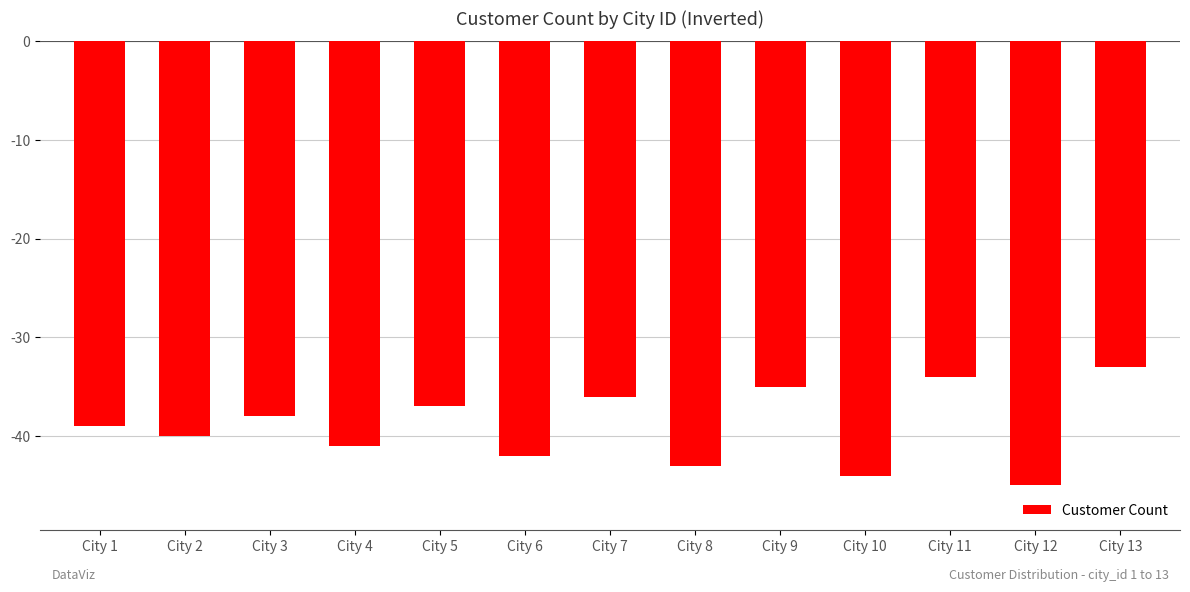

List the labels in order of value, smallest first.

City 12, City 10, City 8, City 6, City 4, City 2, City 1, City 3, City 5, City 7, City 9, City 11, City 13